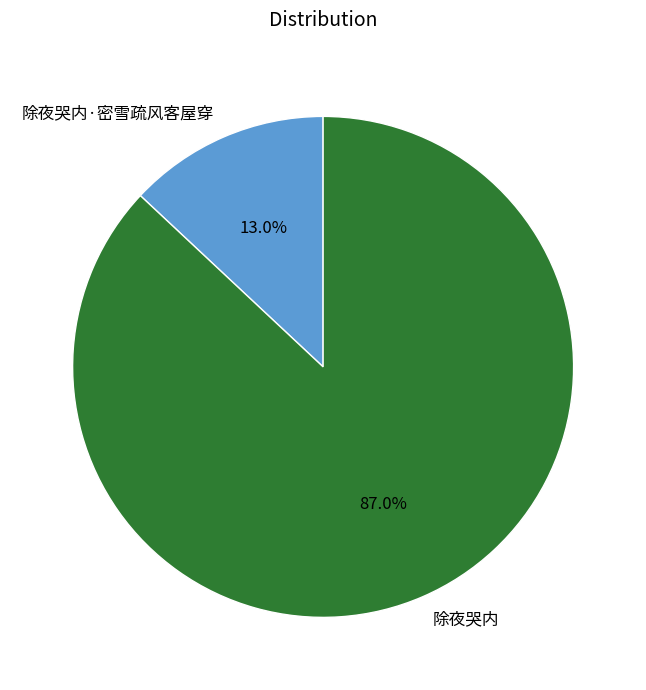

Which category has the biggest portion of the pie?

除夜哭内